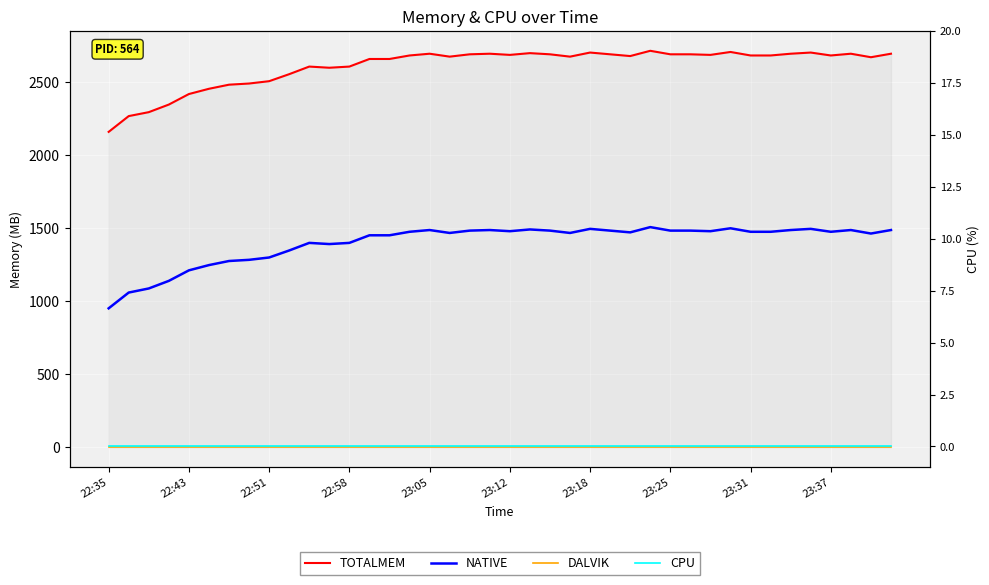

What are all the series names shown in the legend?

TOTALMEM, NATIVE, DALVIK, CPU